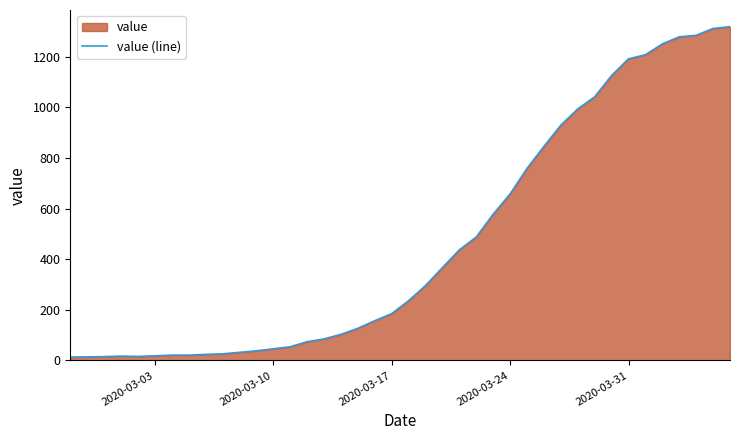

The value at 2020-03-24 is 986. True or false?

False